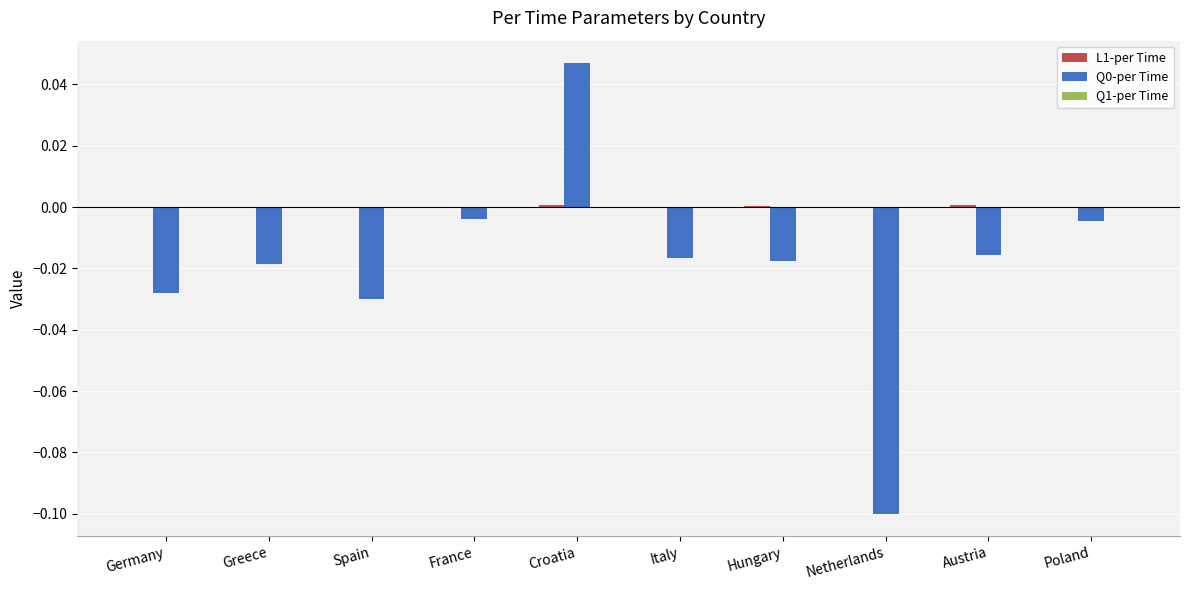

At which category is the sum across all series the highest?

Croatia